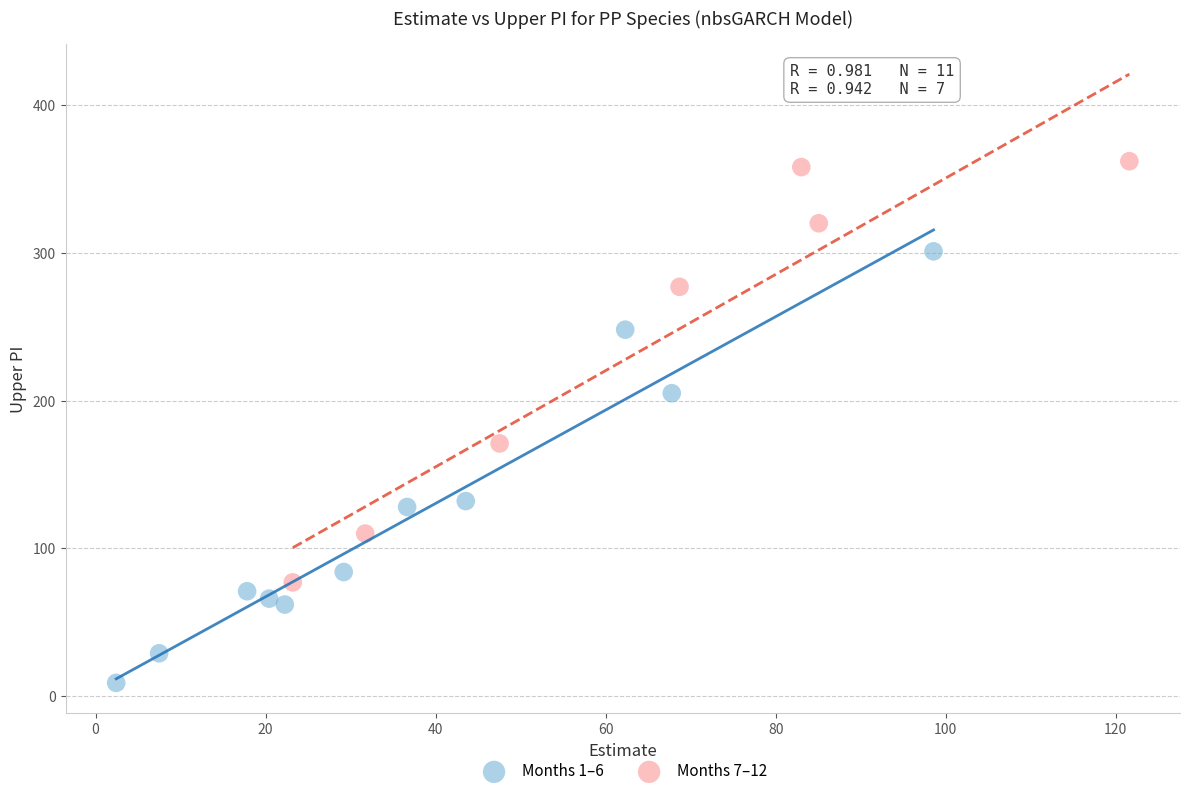

Which series has the largest Y range (max minus min)?

Months 1–6